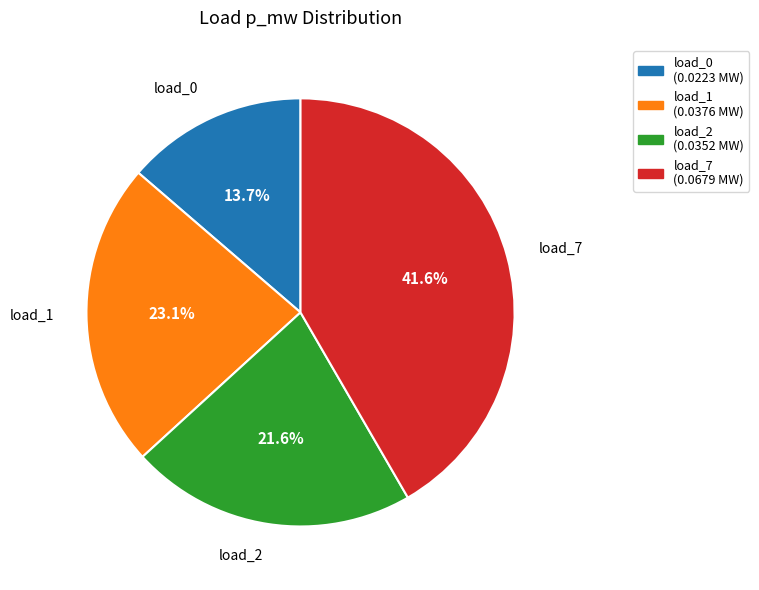

To the nearest percent, what is the average slice percentage?

25%